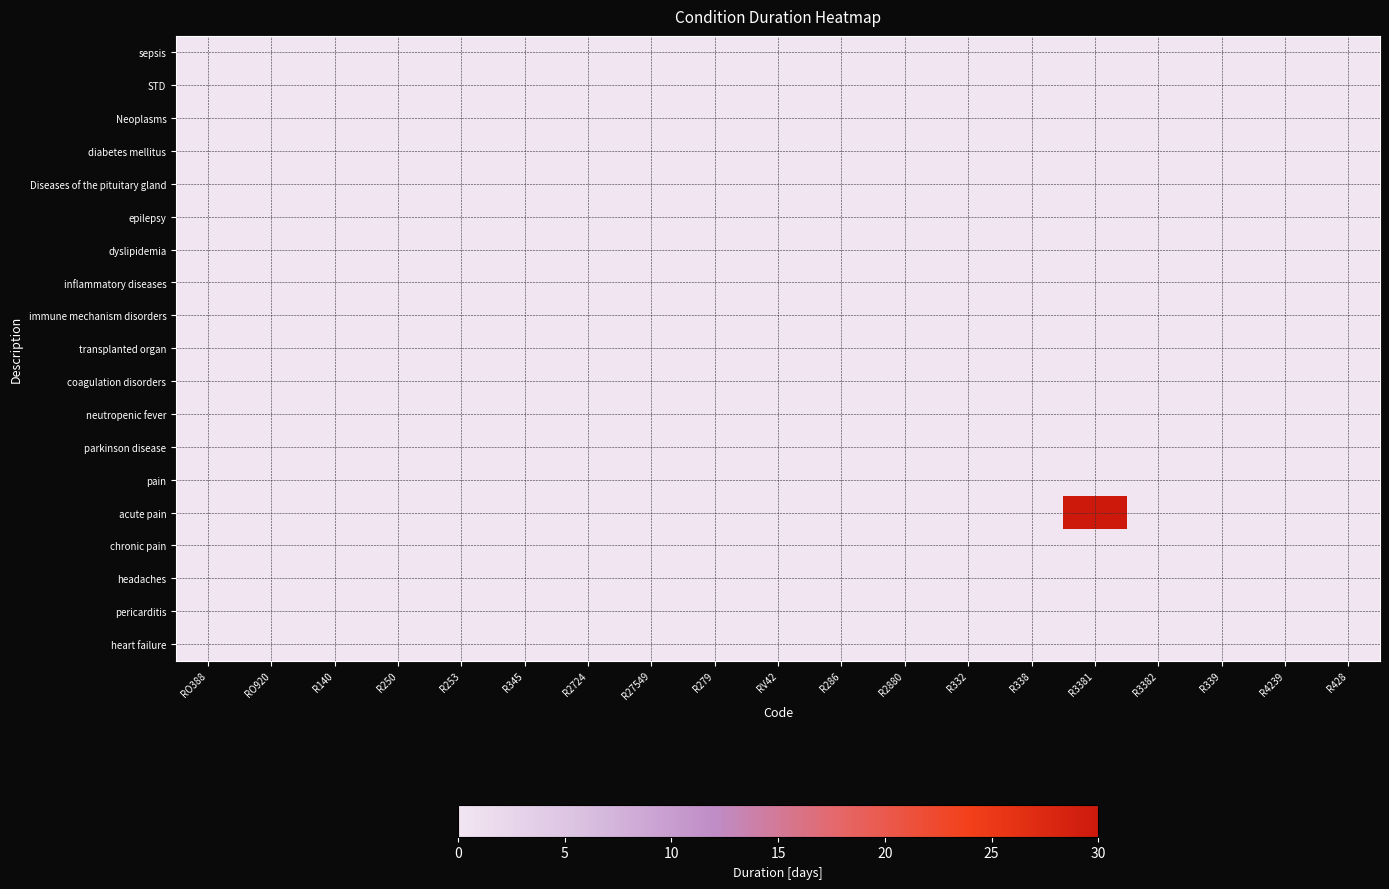

What is the maximum value shown in the chart?

30